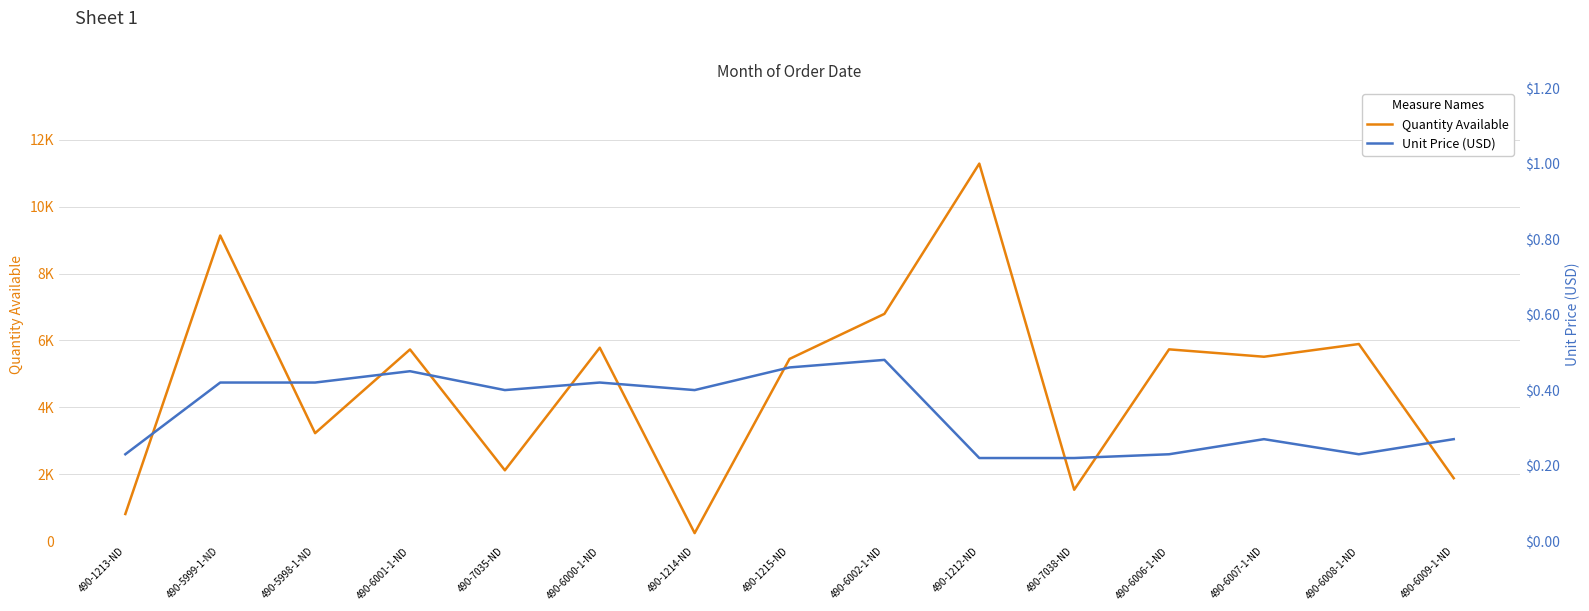

Does the chart have visible grid lines?

Yes